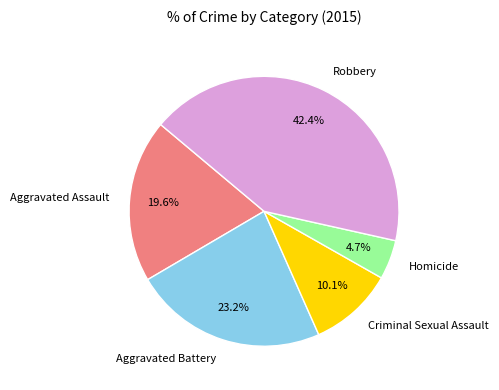

What is the ratio of the value at Aggravated Assault to the value at Robbery?

0.5